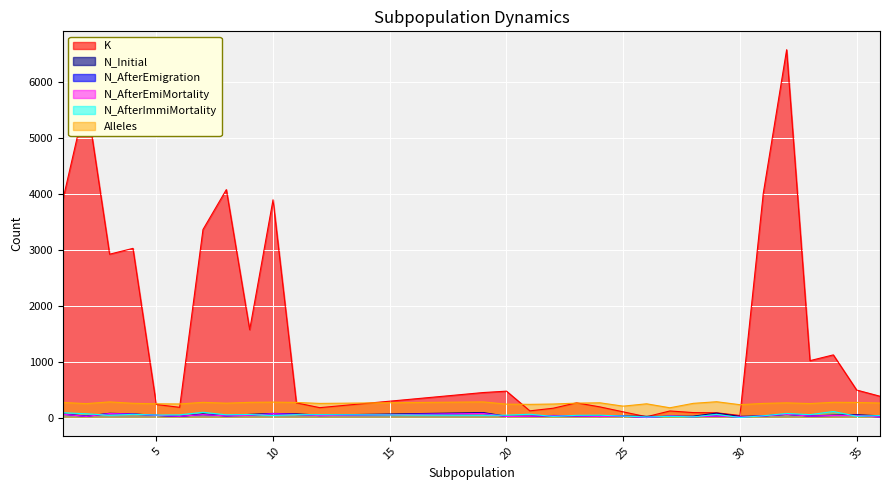

How many lines are shown in the chart?

6